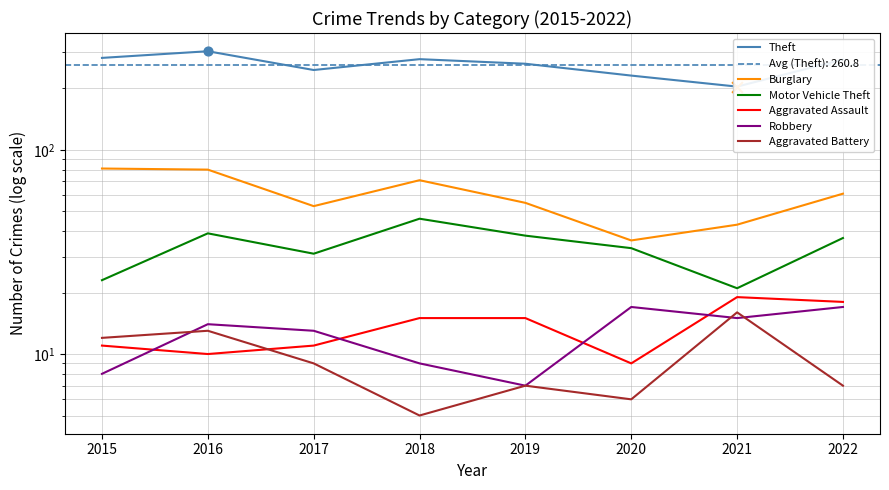

Which series has the largest total across all categories?

Theft